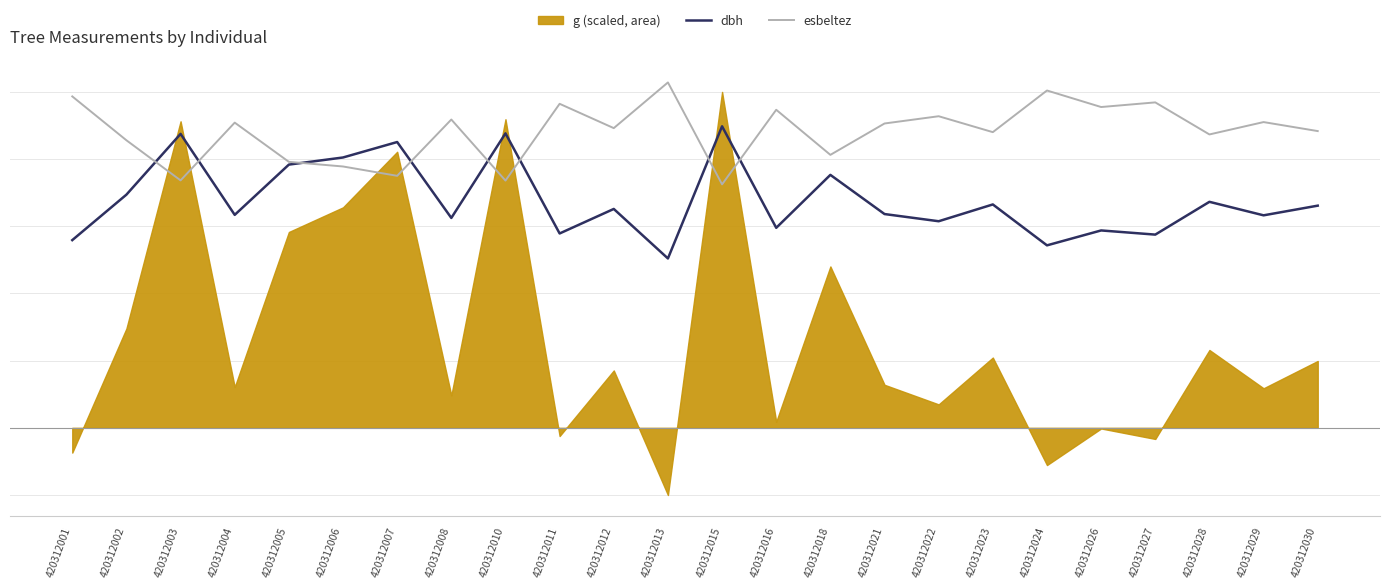

What is the difference between the dbh values at 420312007 and 420312015?

2.3